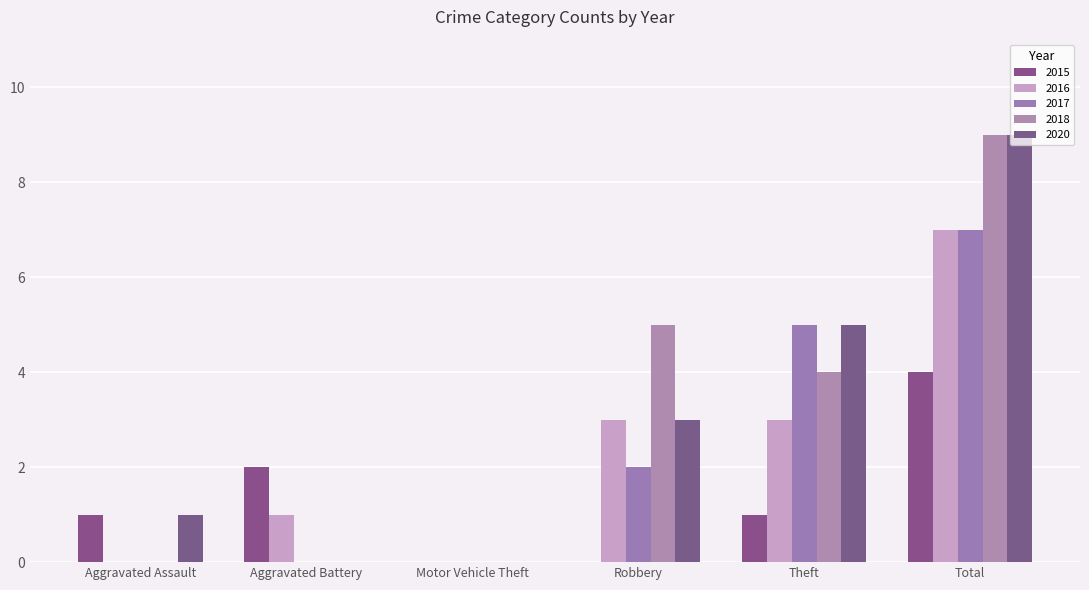

Are the bars grouped side by side (vs. stacked)?

Yes